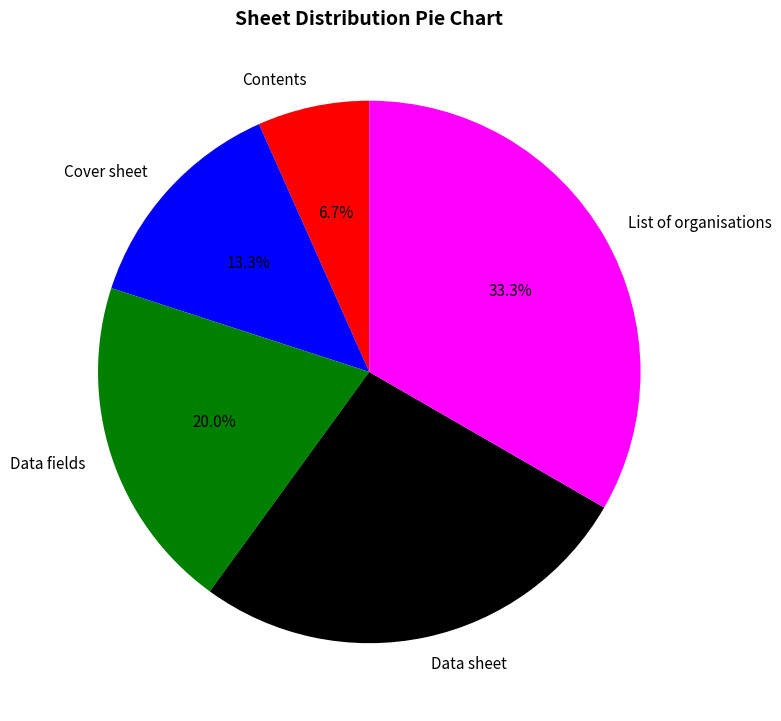

Does Contents represent more than half of the total?

No